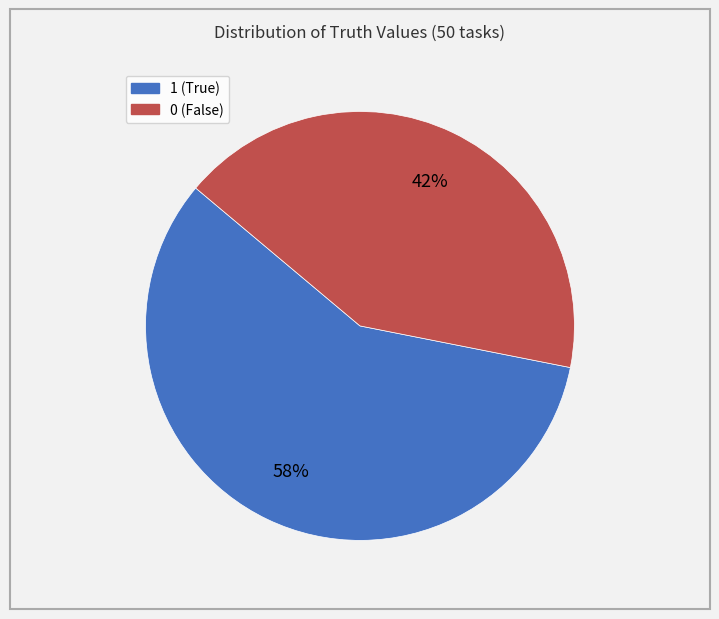

Is the sum of 0 and 1 greater than half?

Yes